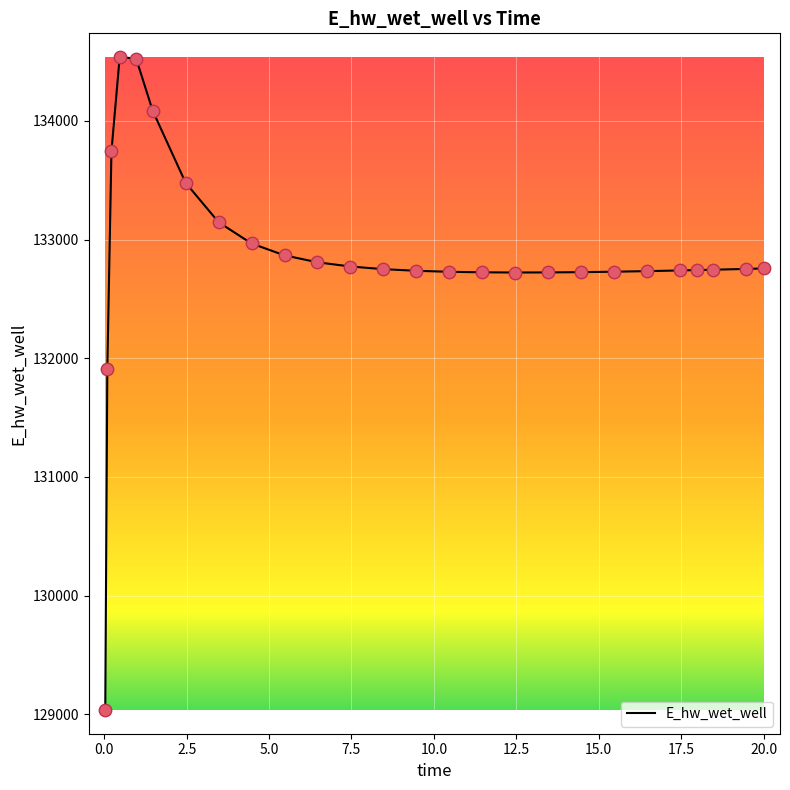

What is the difference between the maximum and minimum values?

5500.7